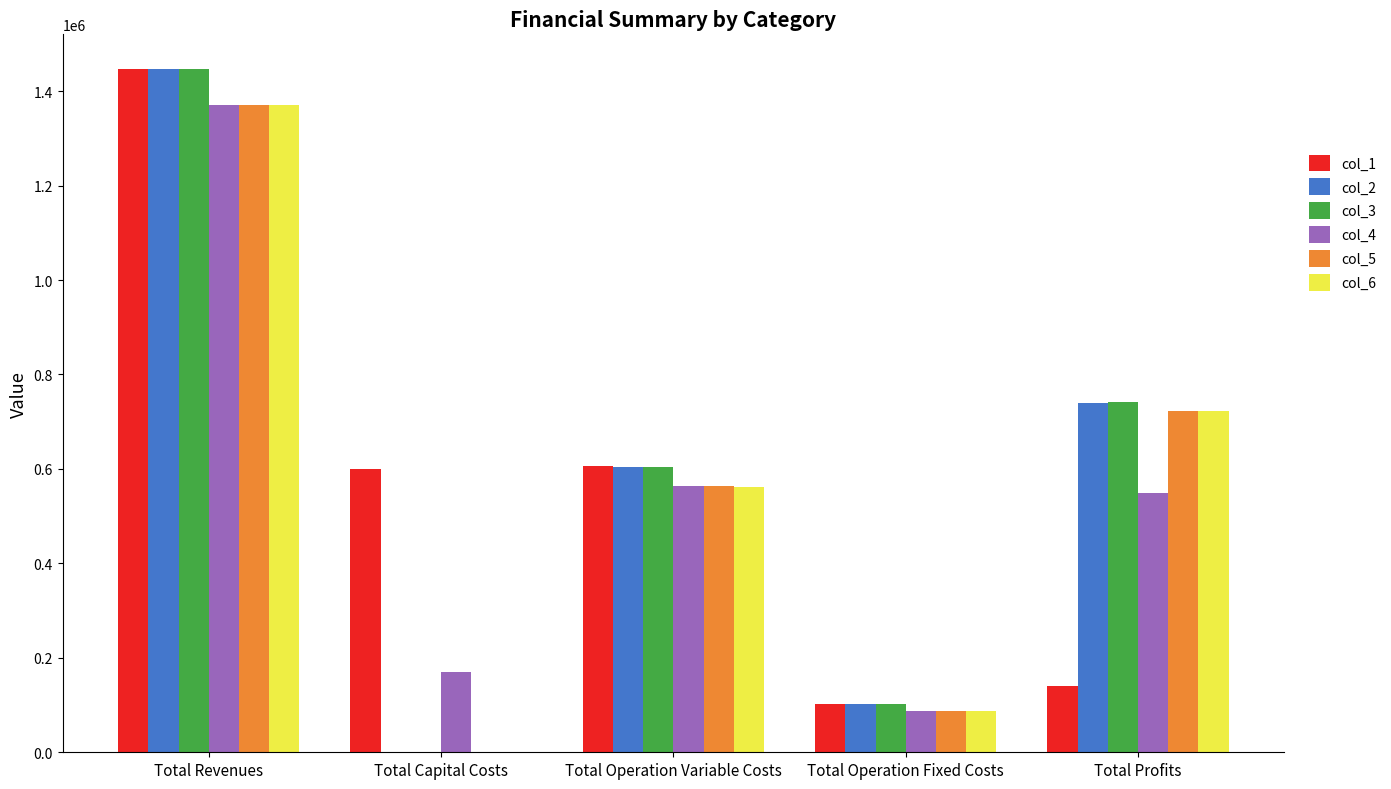

At which category is the sum across all series the highest?

Total Revenues